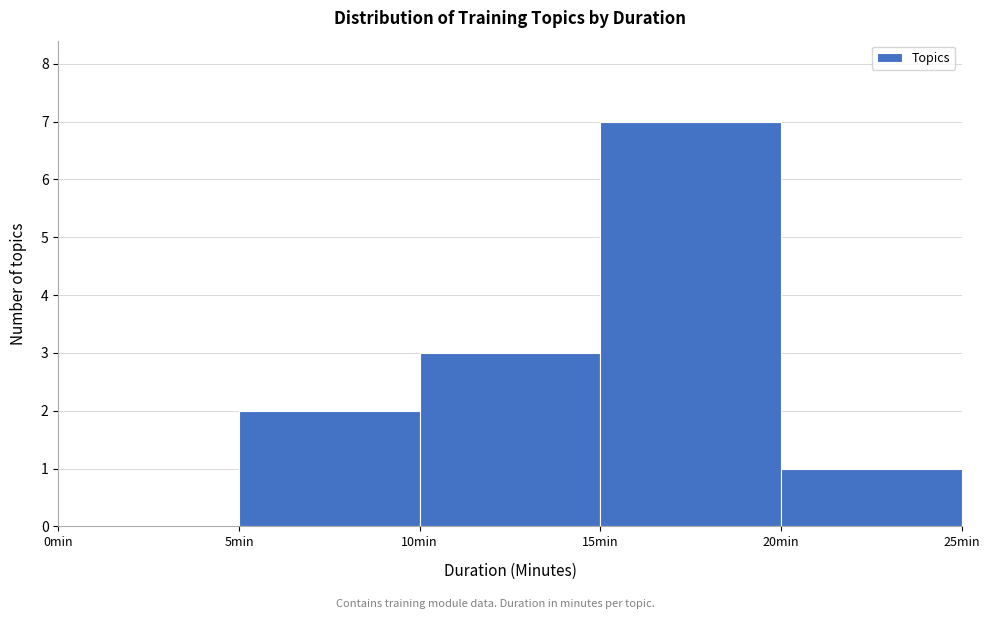

How tall is the bar that spans 20 to 25 on the x-axis? The values are not printed on the chart, so give them approximately, as read against the axis.

1